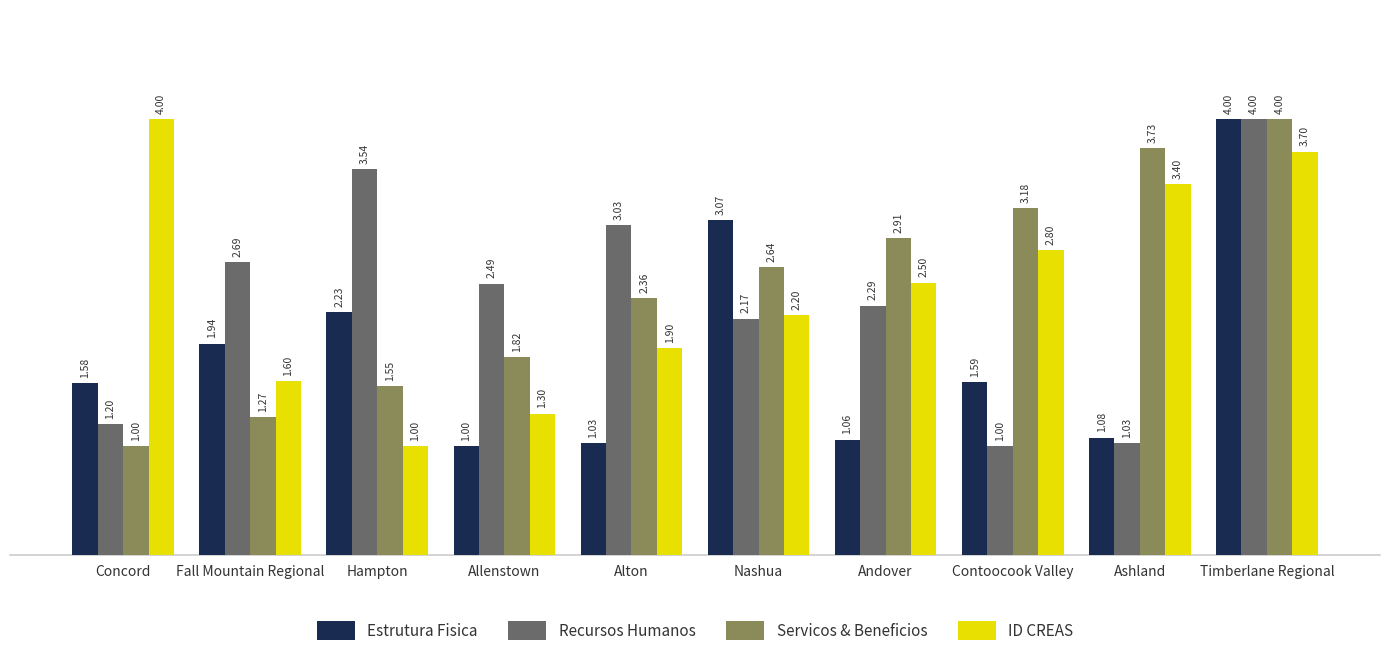

At which category is the sum across all series the highest?

Timberlane Regional